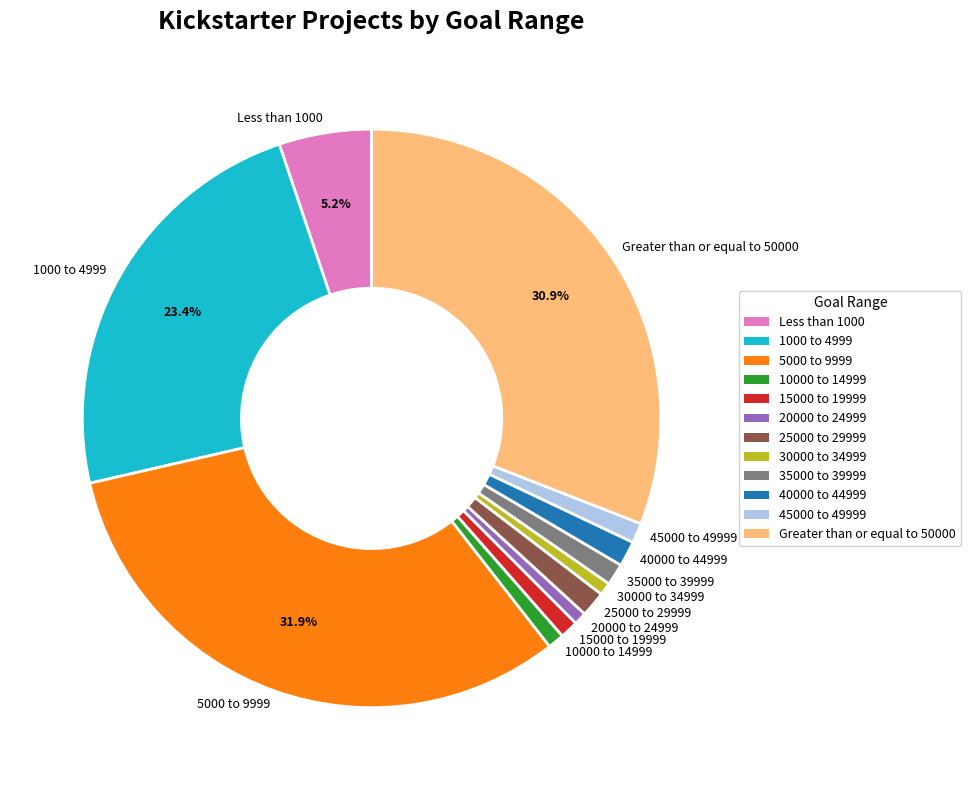

Is Less than 1000 the majority of the pie?

No